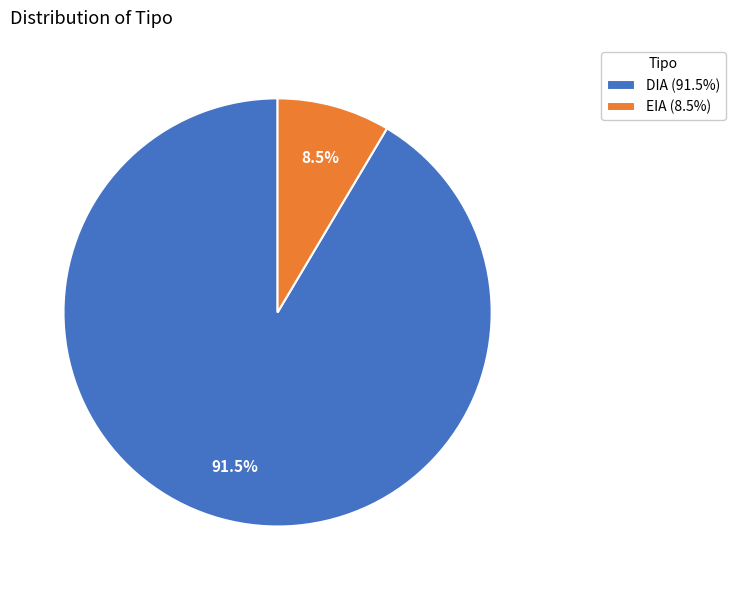

What is the largest slice in the pie chart?

DIA